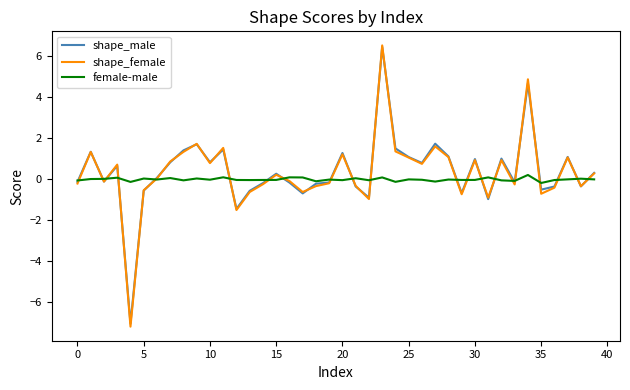

What is the maximum value for shape_male?

6.4